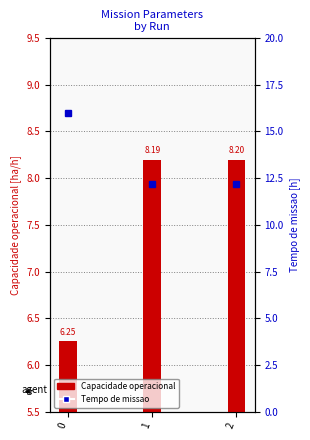

What is the greatest value displayed?

16.0